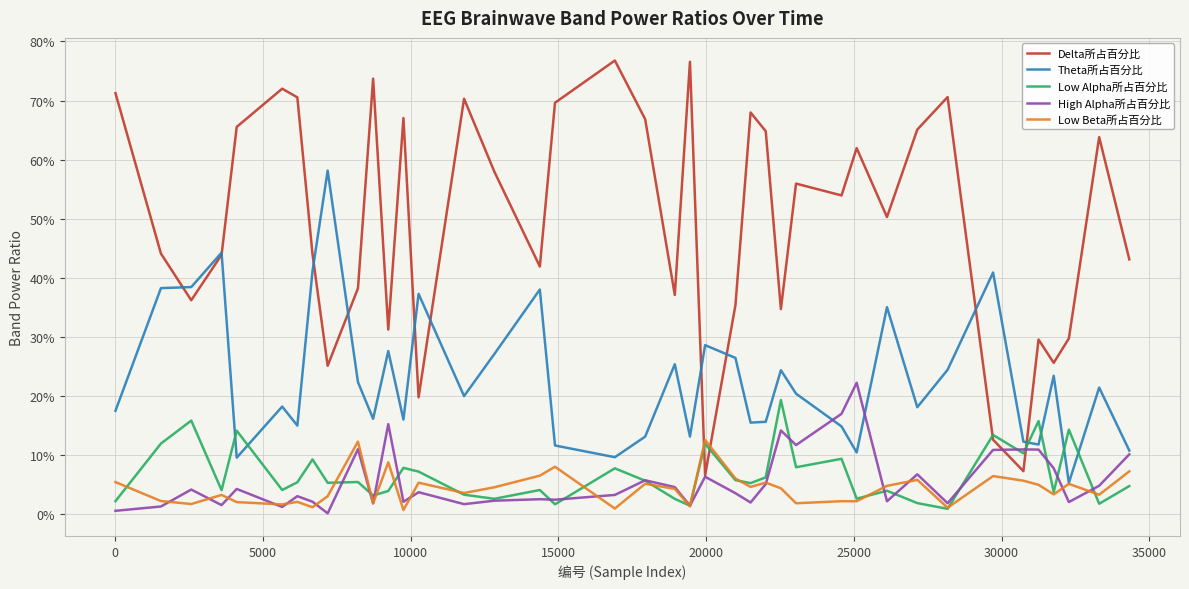

What are all the series names shown in the legend?

Delta所占百分比, Theta所占百分比, Low Alpha所占百分比, High Alpha所占百分比, Low Beta所占百分比